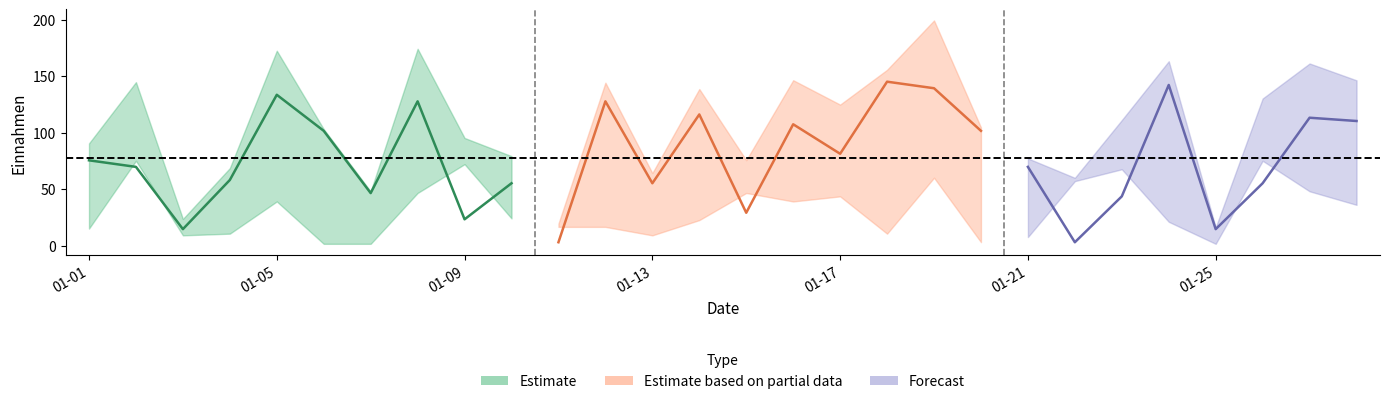

At how many categories does at least one series exceed 149?

6